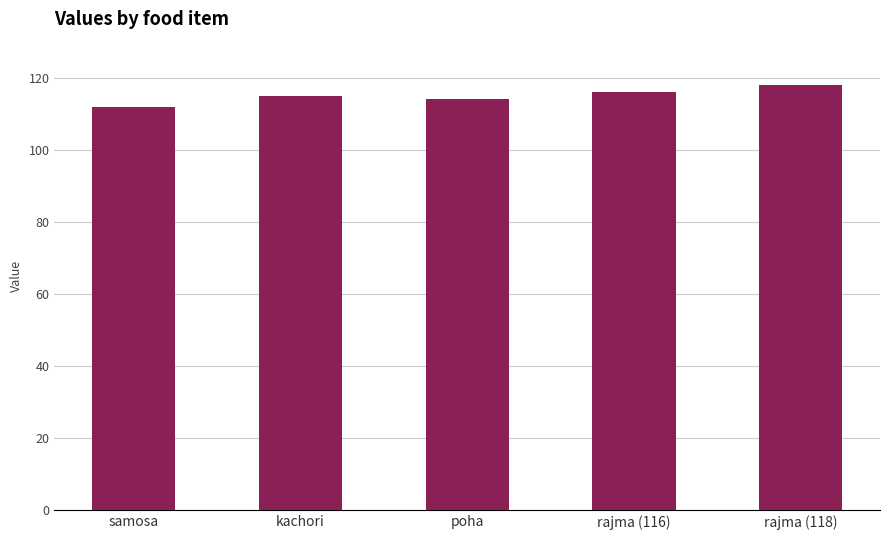

Is it true that the value at rajma (118) is 118?

True